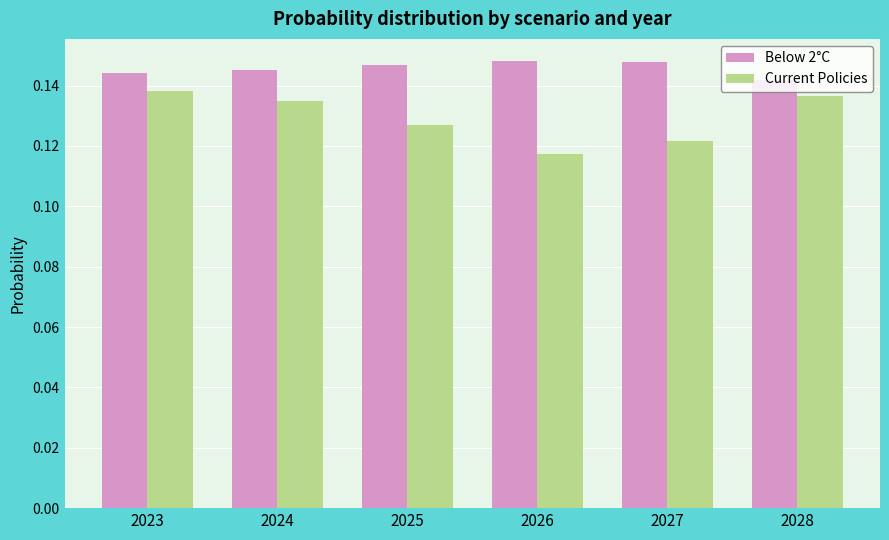

How many bars are there in each group?

2